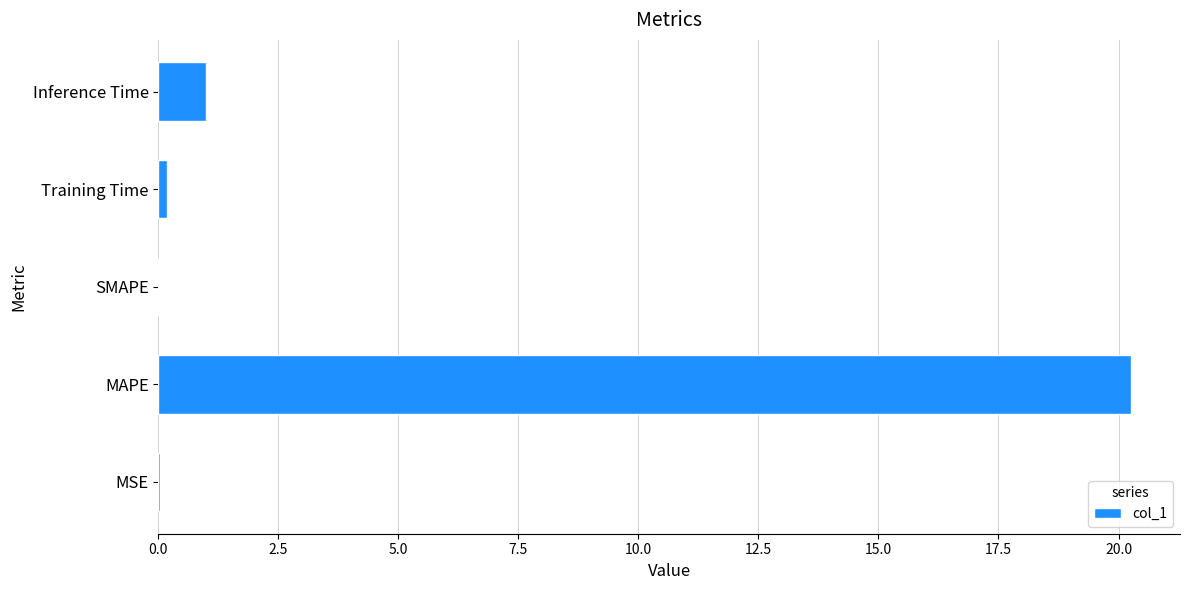

At which label is the value closest to 10?

Inference Time